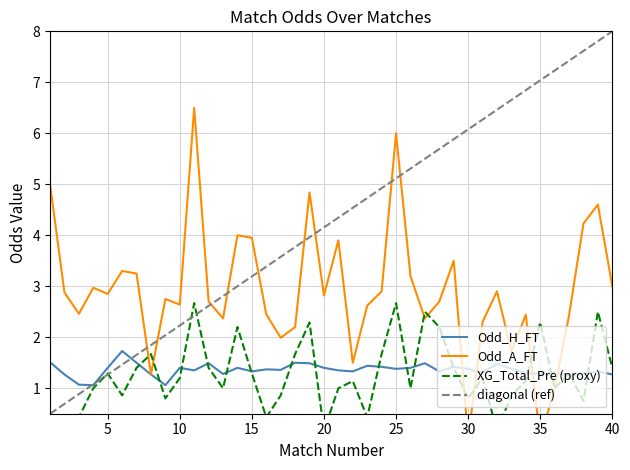

List the series in order of their peak value, lowest first.

Odd_H_FT, XG_Total_Pre, Odd_A_FT